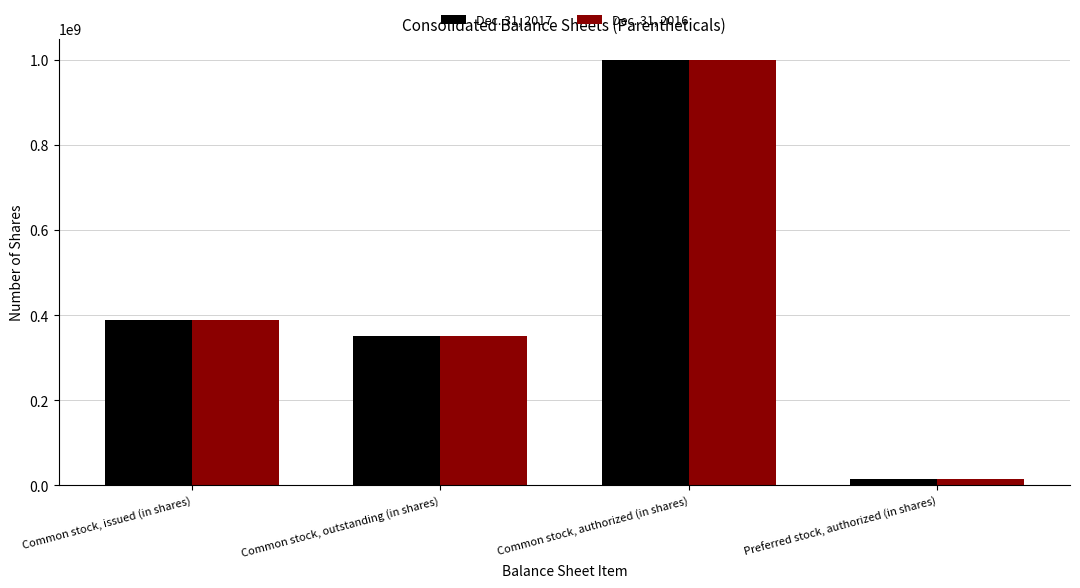

Reading left to right, extract all data points from this chart.

Dec. 31, 2017: 388998498	351049649	1000000000	15000000
Dec. 31, 2016: 388187398	350238549	1000000000	15000000